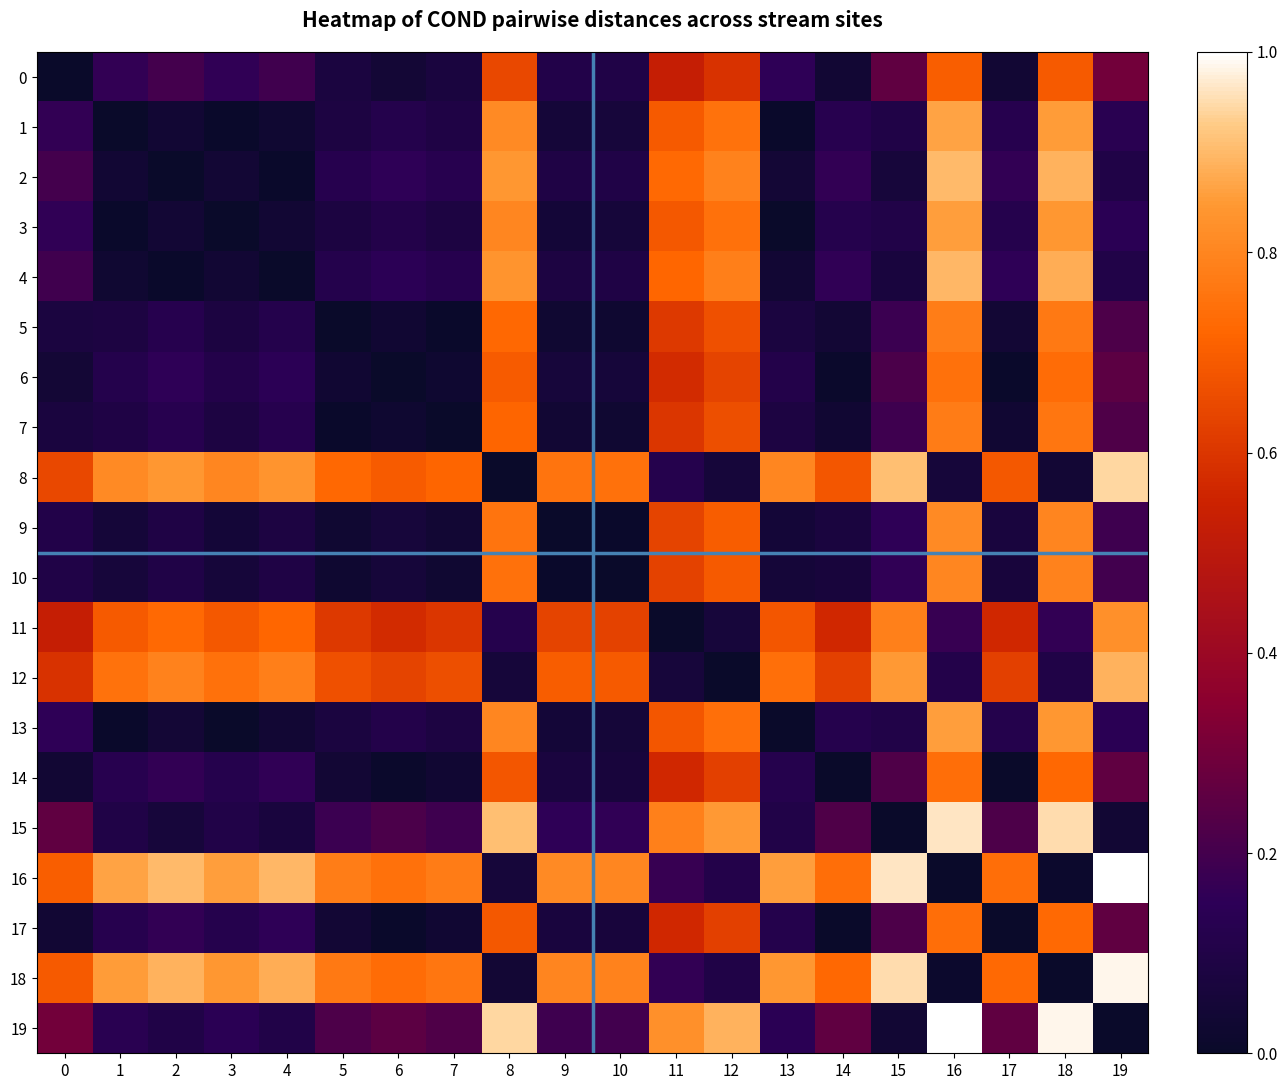

List the series in order of their peak value, highest first.

16, 19, 18, 15, 8, 2, 4, 12, 1, 3, 13, 11, 9, 10, 5, 7, 6, 17, 14, 0